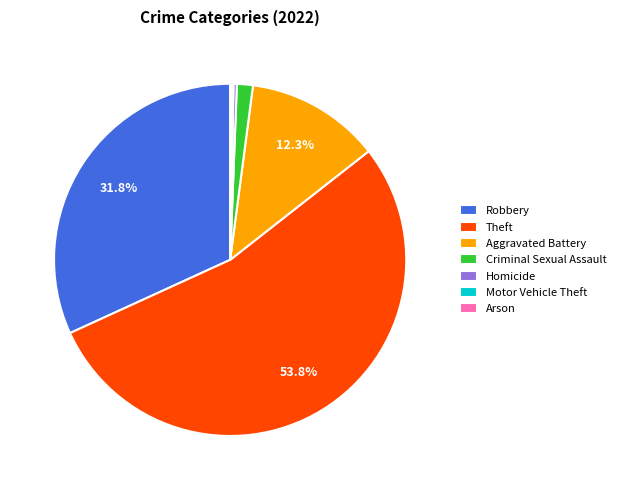

Which category has the biggest portion of the pie?

Theft